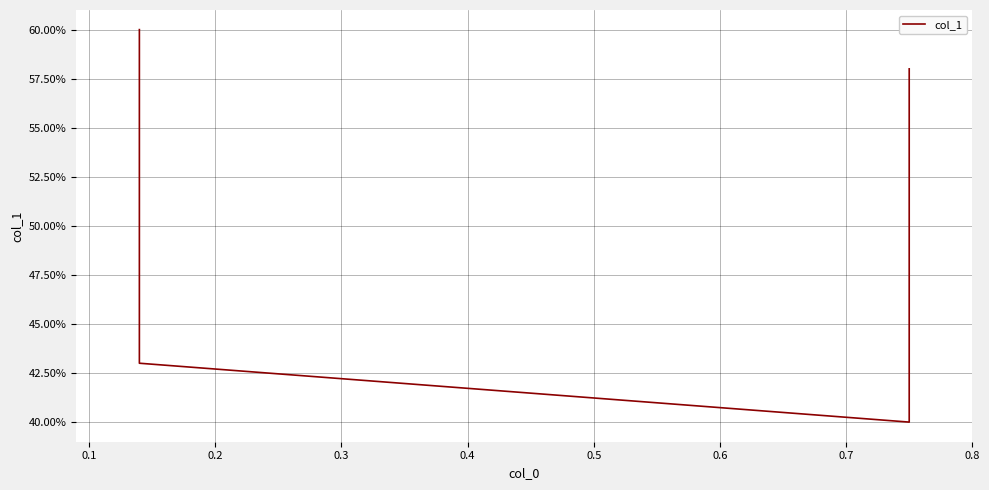

The chart shows a value of 0.3 at 0.3. True or false?

False